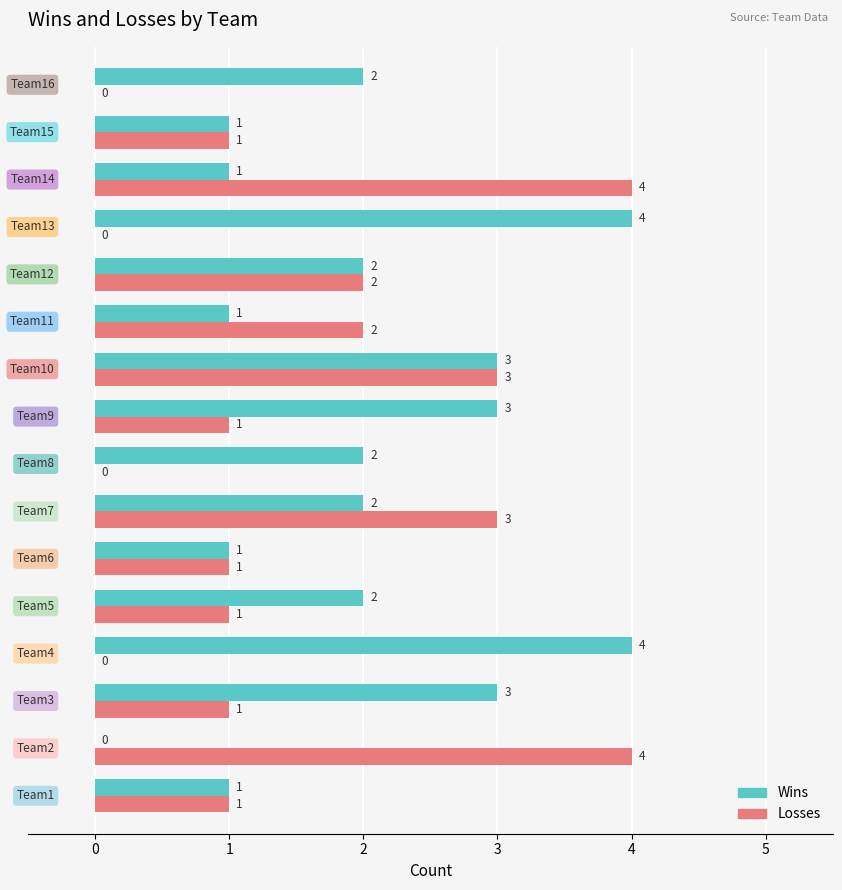

What is the maximum value for Losses?

4